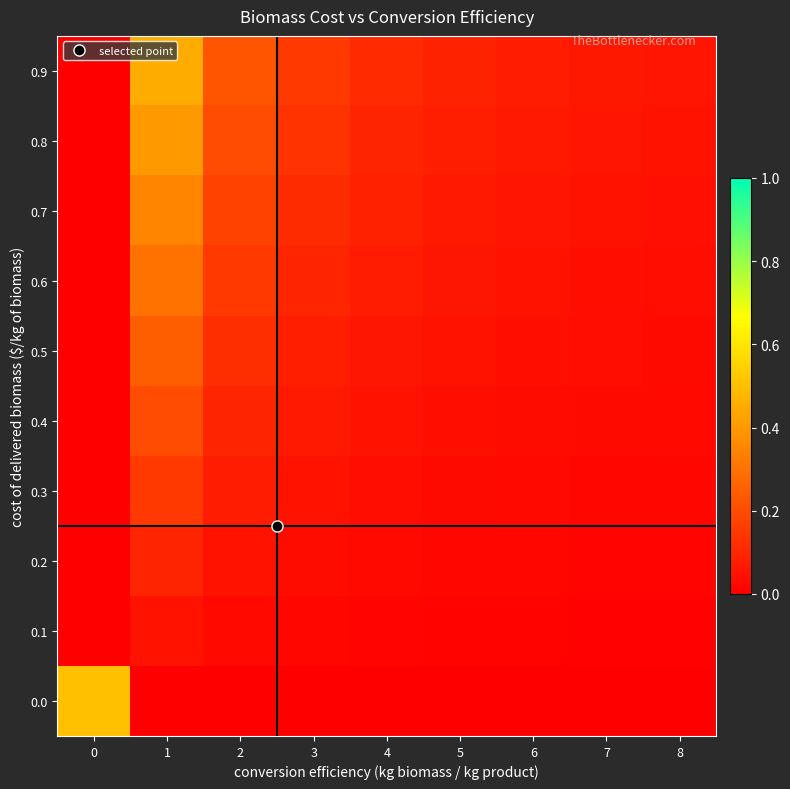

How many categories are shown in the chart?

9